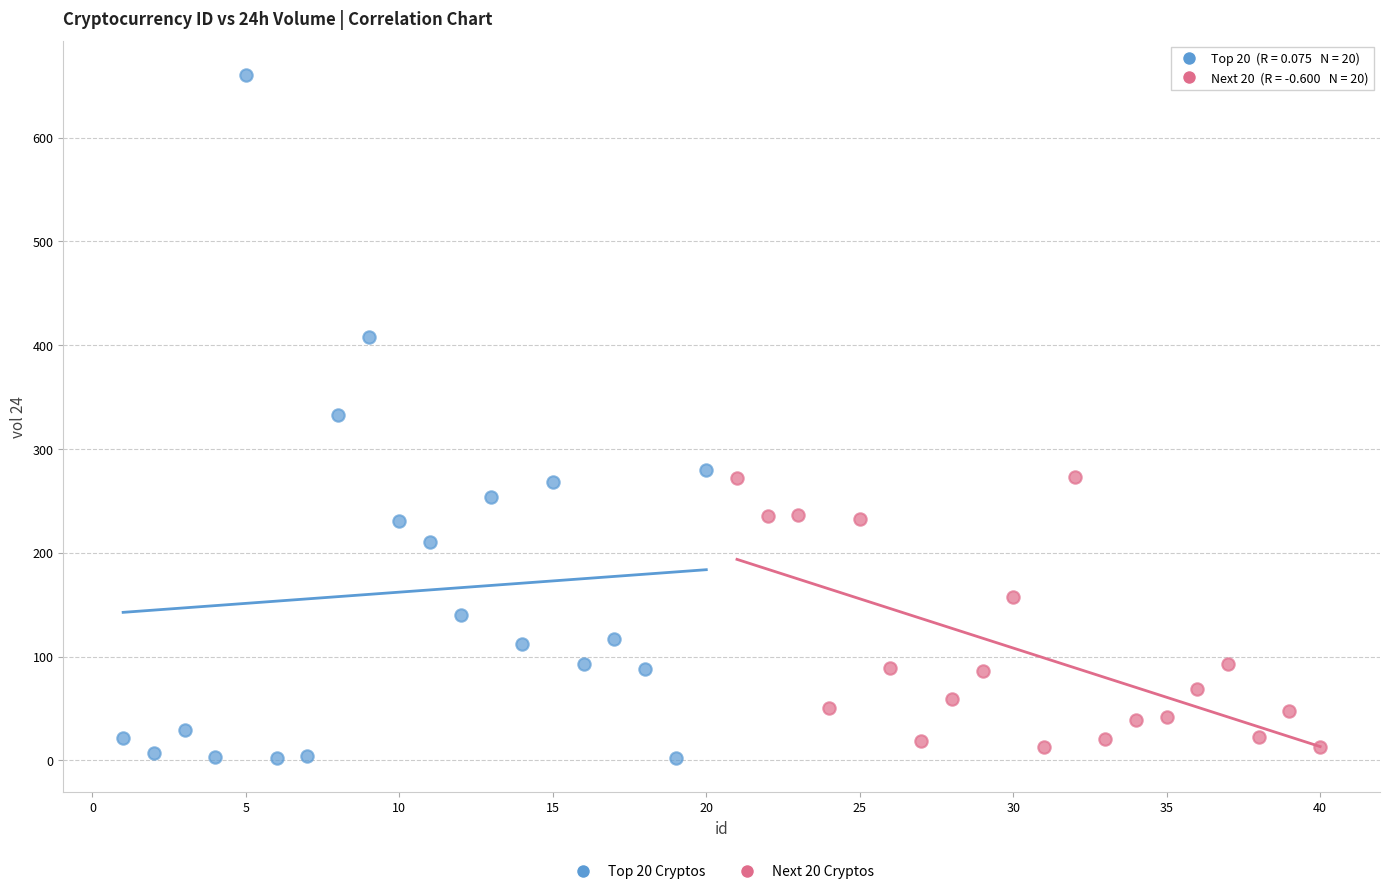

Which series has the largest Y range (max minus min)?

Top 20 Cryptos